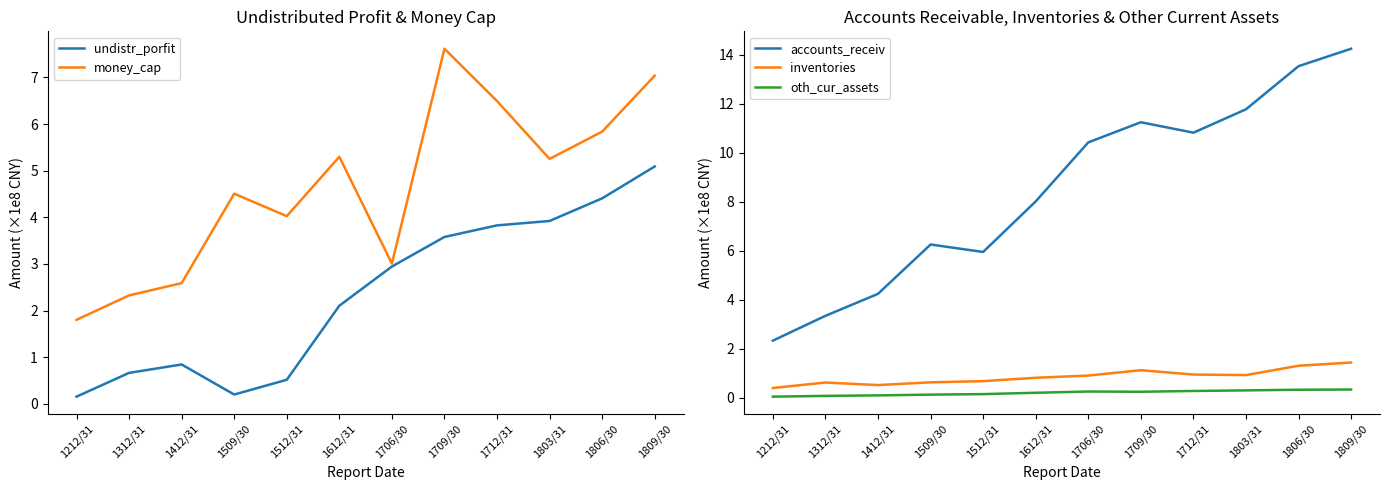

Which has a higher value, 1803/31 or 1806/30?

1806/30